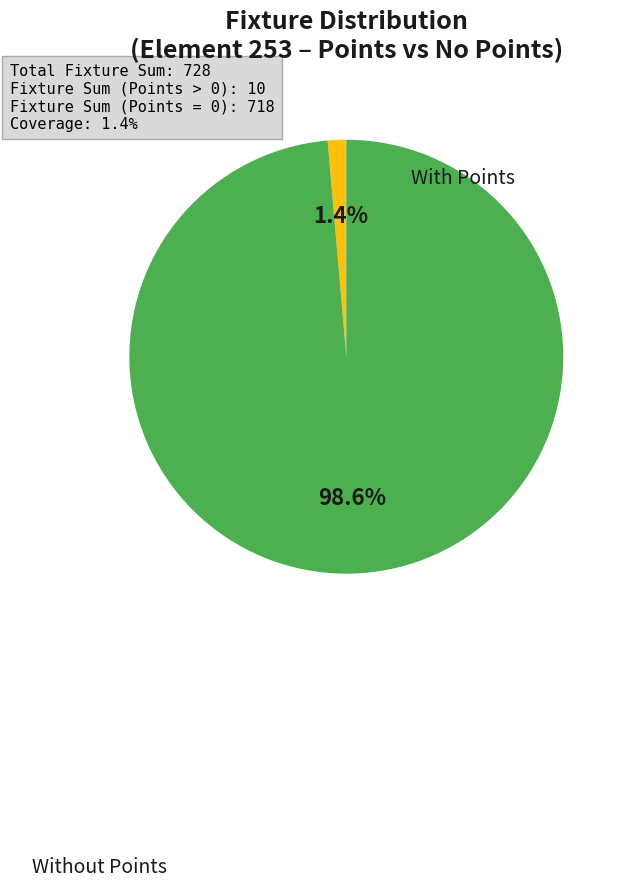

To the nearest percent, what is the difference between the largest and smallest slice percentages?

97%